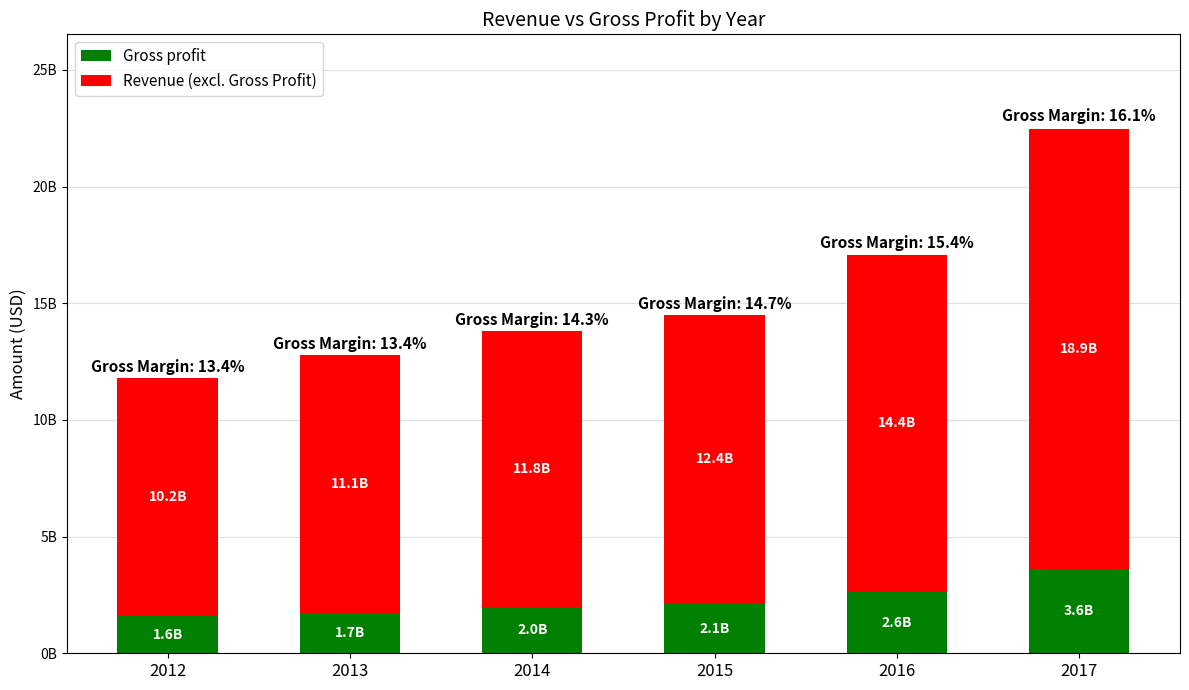

What are all the series names shown in the legend?

Gross profit, Revenue (excl. Gross Profit)